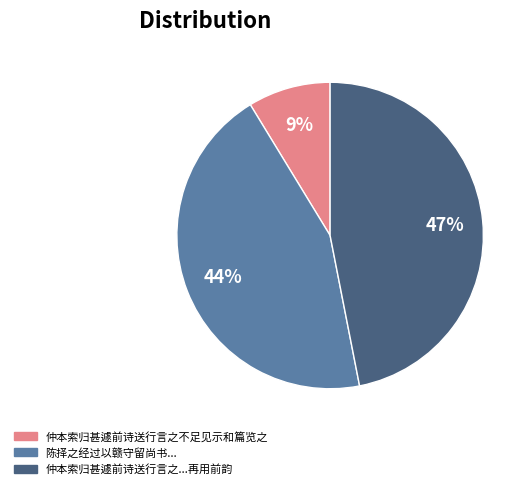

To the nearest percent, what portion does 仲本索归甚遽前诗送行言之不足见示和篇览之 represent?

9%